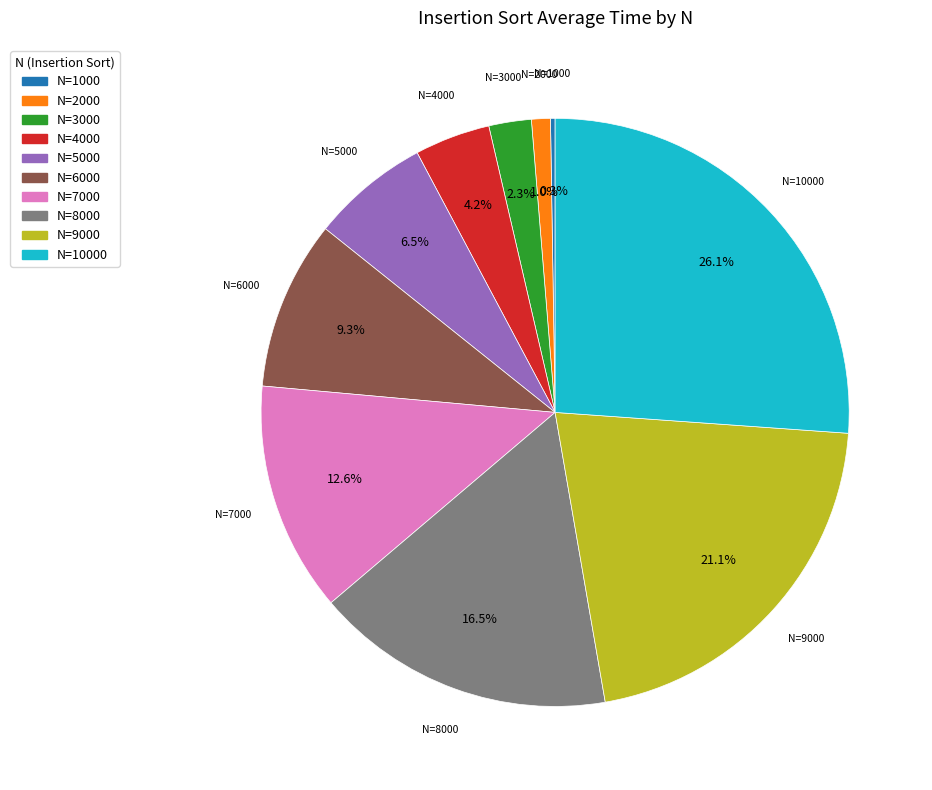

Is there any slice that represents more than half of the pie?

No